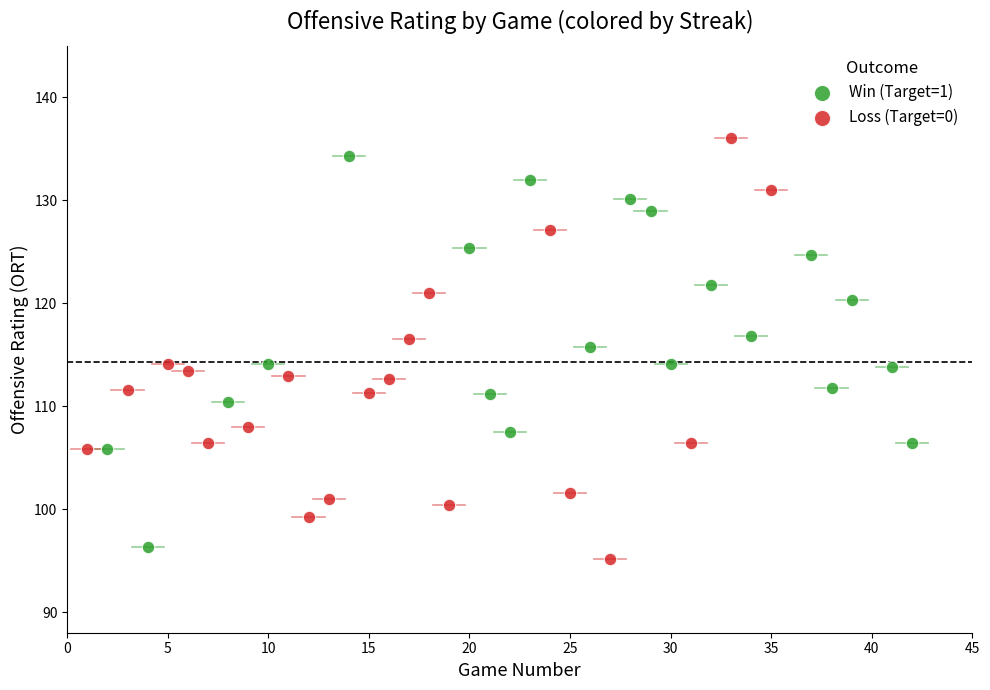

Which series contains the lowest Y value?

Loss (Target=0)